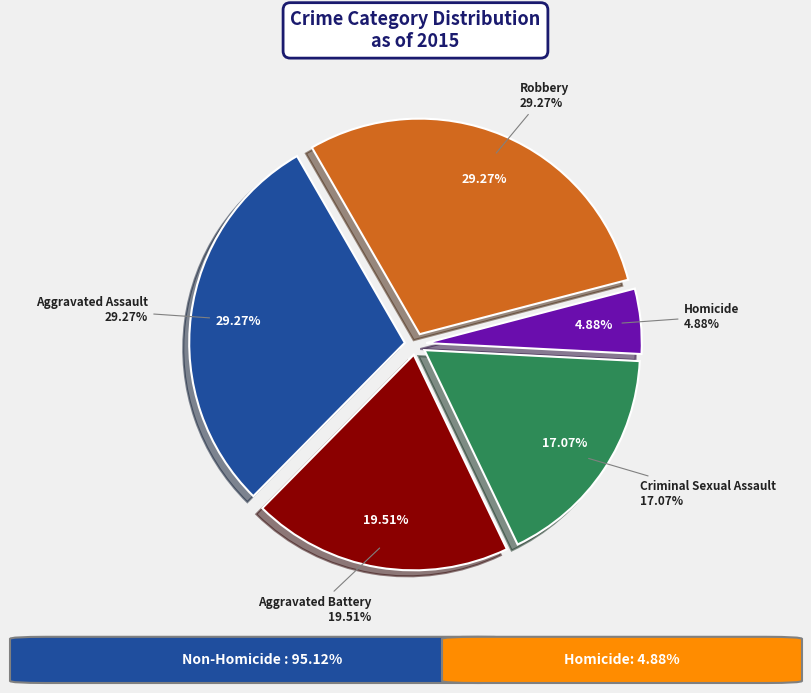

Approximately how many times larger is the value at Criminal Sexual Assault compared to Aggravated Battery?

0.9